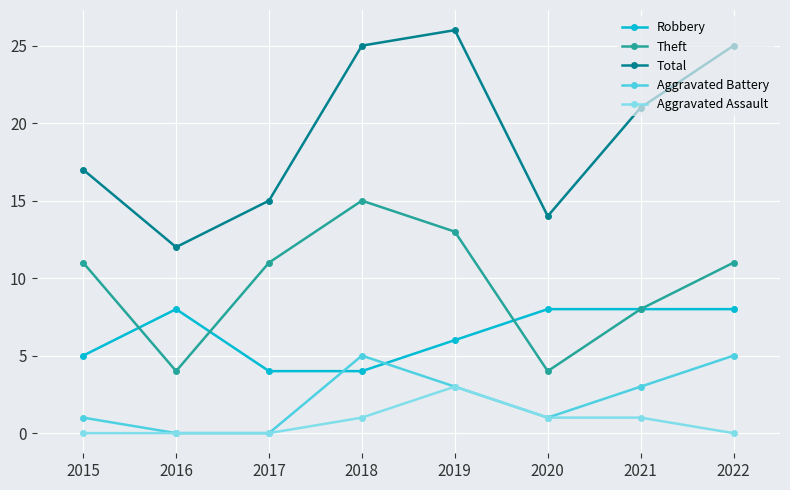

Which series has the largest total across all categories?

Total